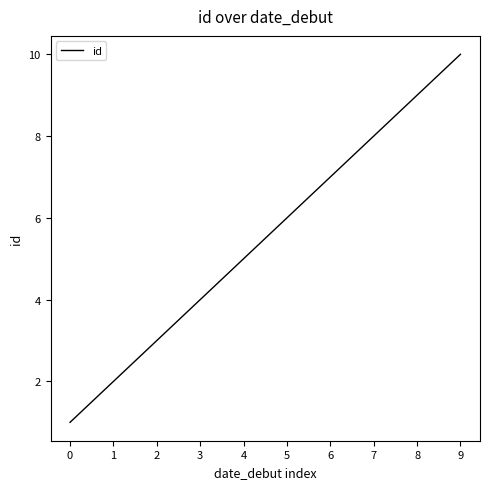

Is it true that the value at 9 is 16?

False